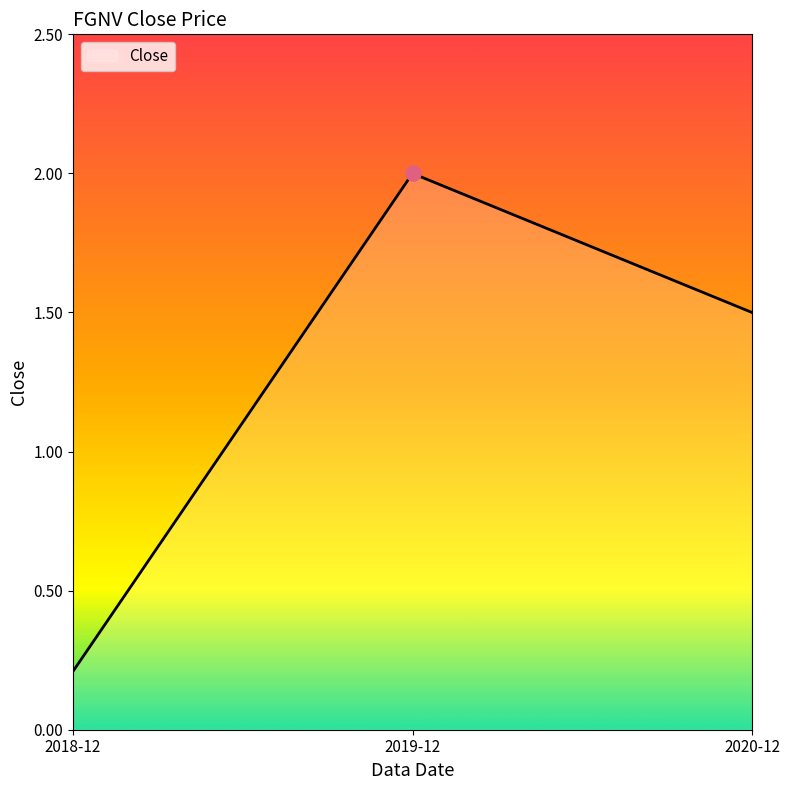

What is the change in value from 2018-12 to 2019-12?

+1.8